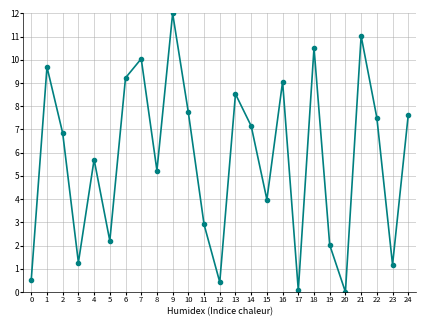

What is the average value?

5.7